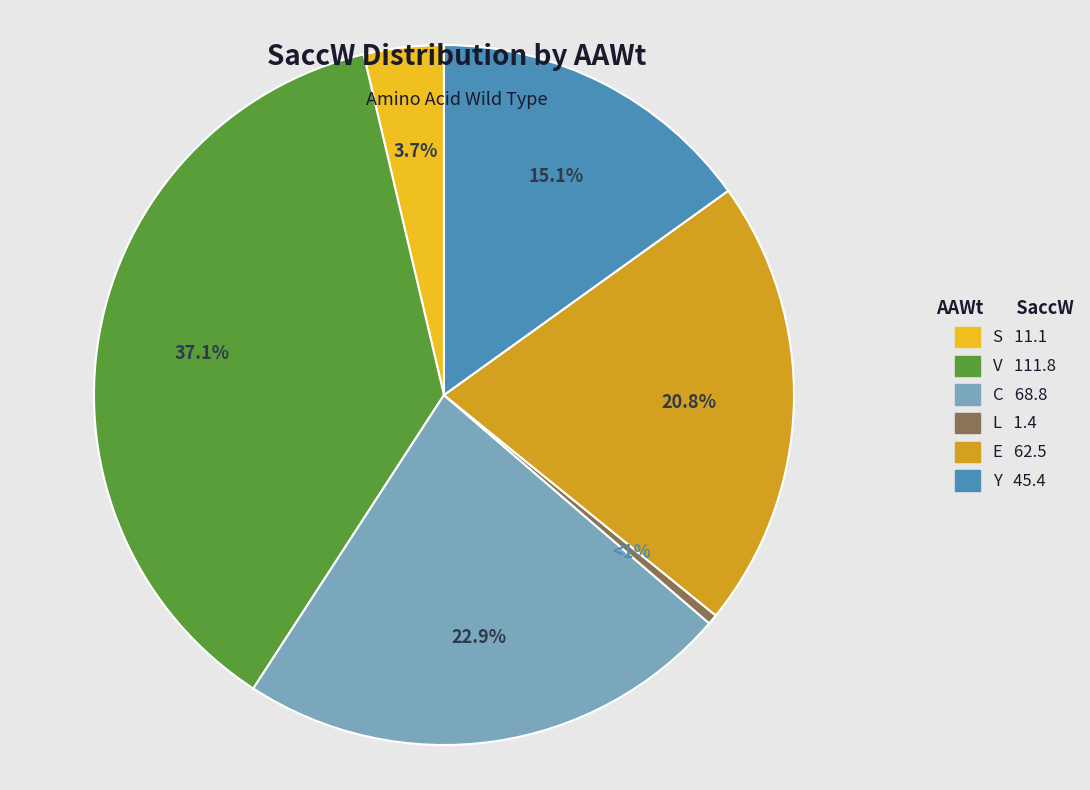

True or false: S accounts for 12% of the total.

False